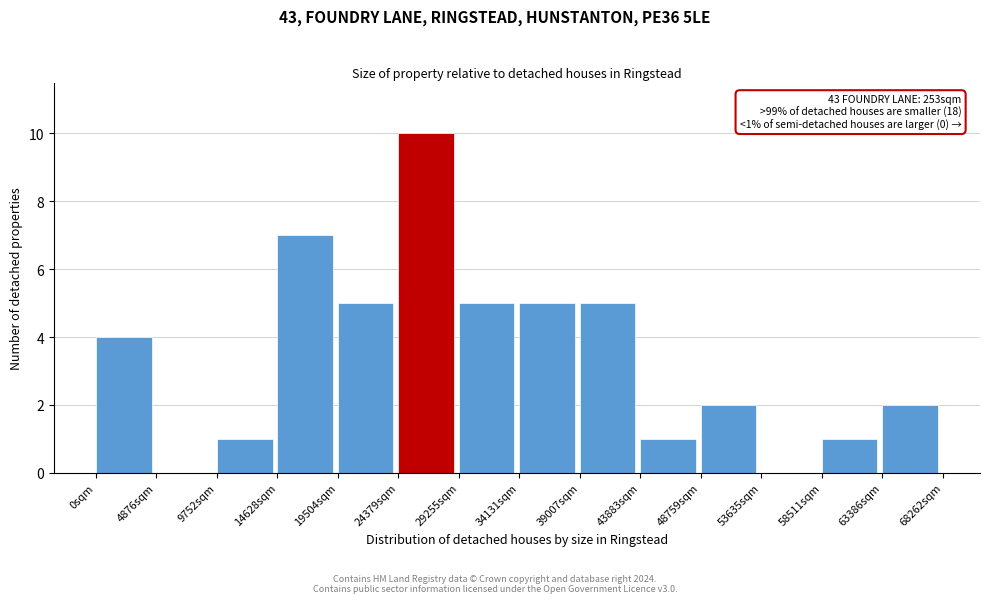

Reading left to right, extract all data points from this chart.

0sqm=4	4876sqm=0	9752sqm=1	14628sqm=7	19504sqm=5	24379sqm=10	29255sqm=5	34131sqm=5	39007sqm=5	43883sqm=1	48759sqm=2	53635sqm=0	58511sqm=1	63386sqm=2